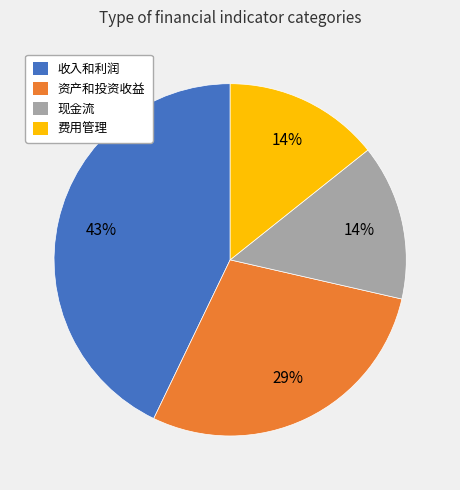

Is there any slice that represents more than half of the pie?

No